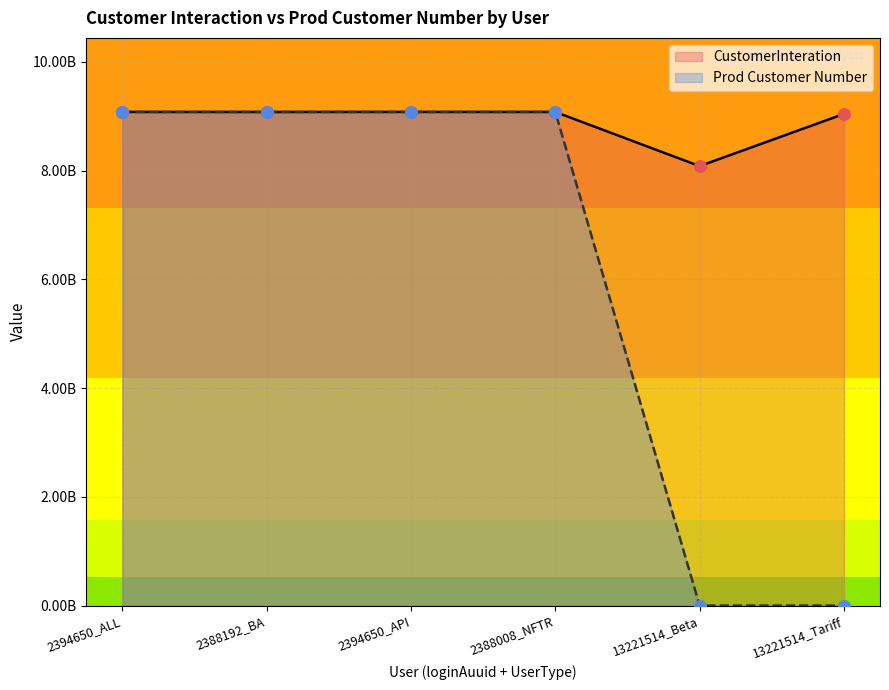

At how many categories does at least one series exceed 2430001359?

6